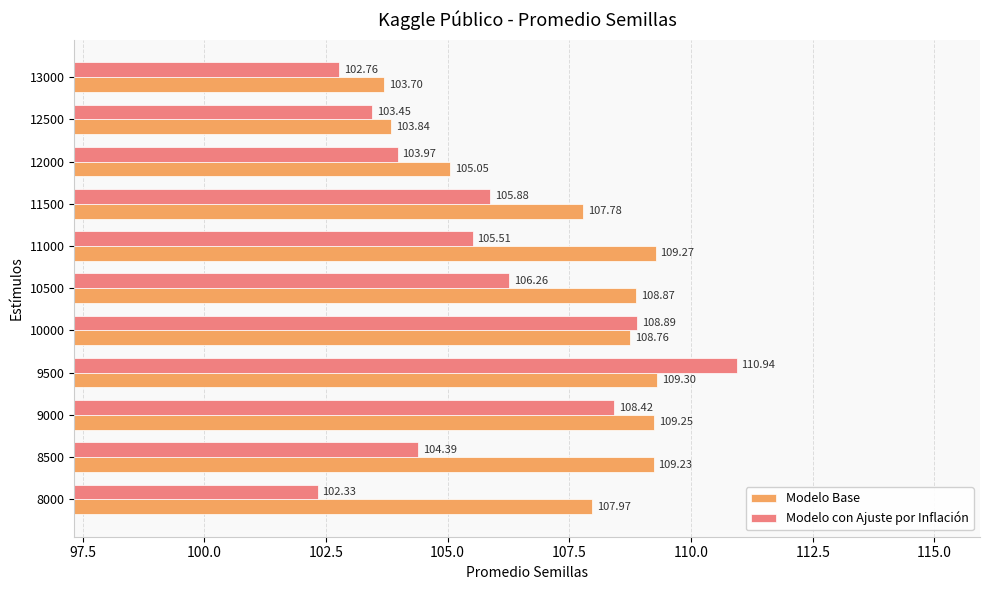

Rank the series by their maximum value, from highest to lowest.

Modelo con Ajuste por Inflación, Modelo Base